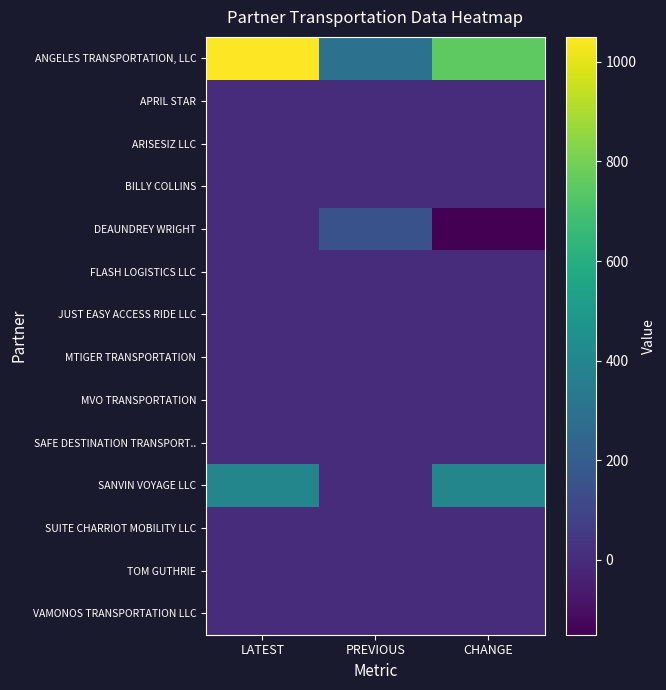

Between PREVIOUS and CHANGE, which series saw the biggest shift?

ANGELES TRANSPORTATION, LLC